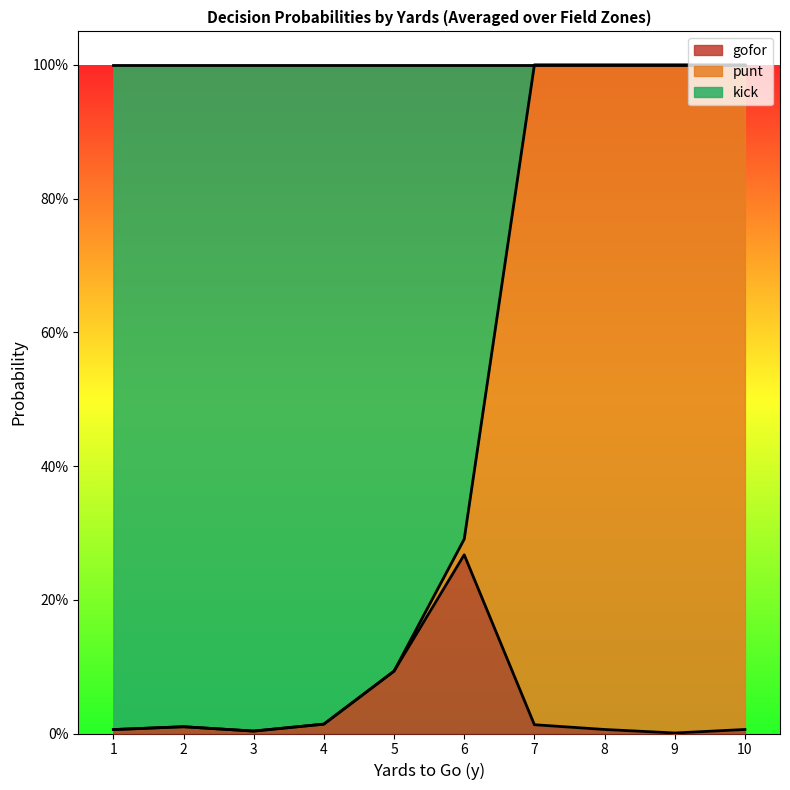

Which label corresponds to the largest value in the chart?

7